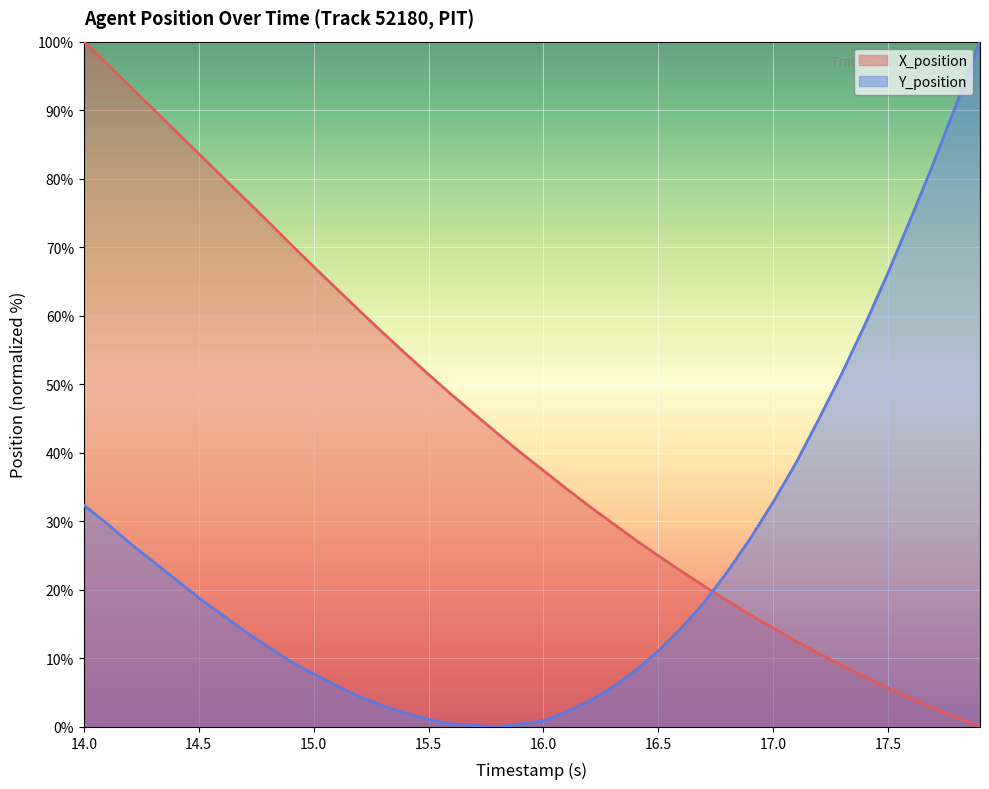

What is the greatest value displayed?

100.0